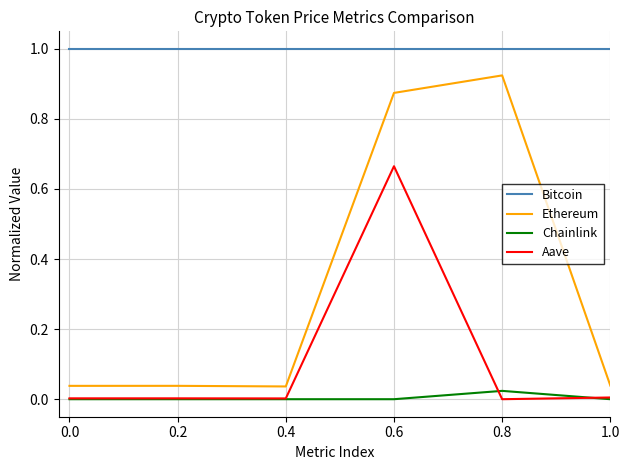

What position from the left is 0.0?

1